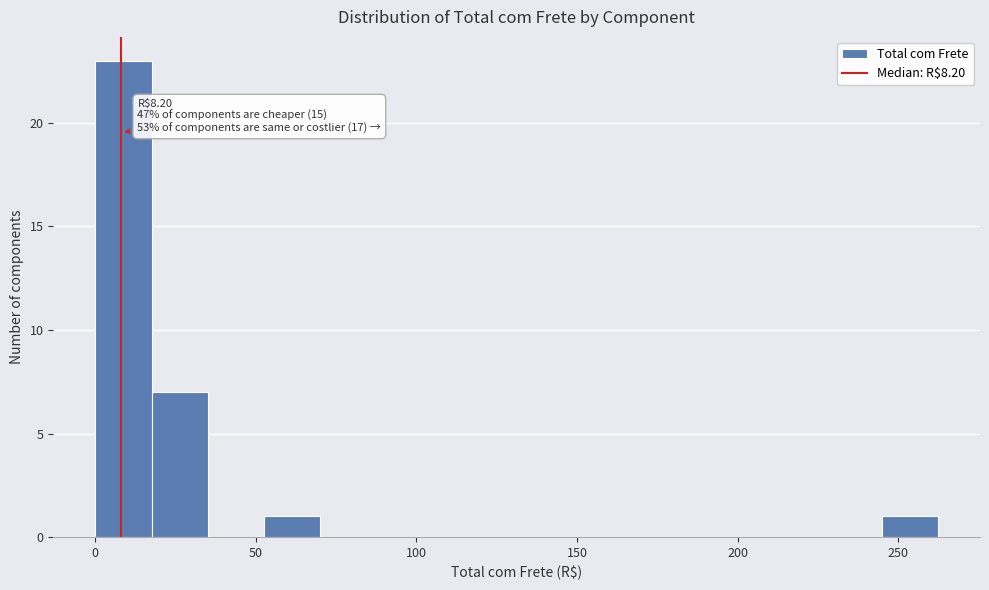

Around what value on the x-axis is the tallest bar? Give the approximate position of its centre, as read against the axis.

10